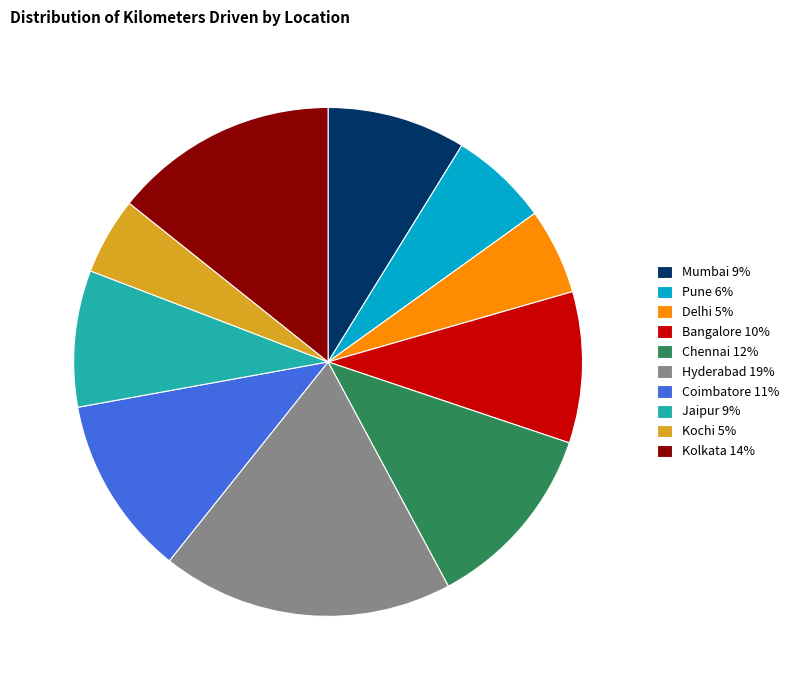

True or false: Hyderabad 19% accounts for 19% of the total.

True